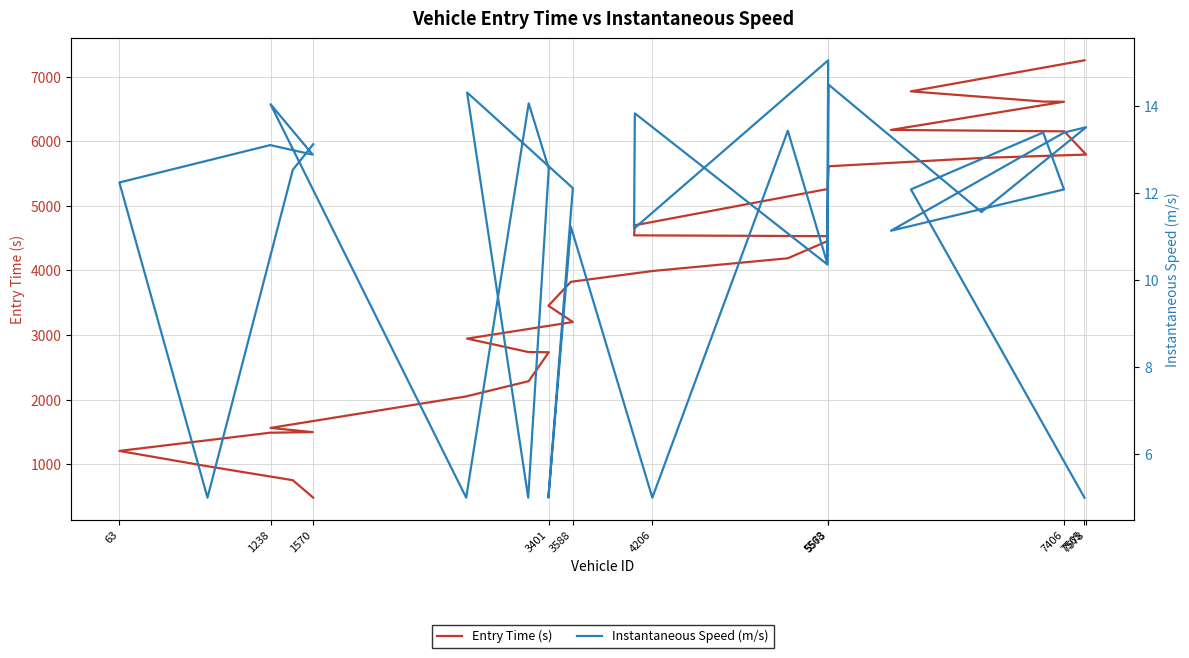

What is the sum of all Entry Time (s) values?

119597.9